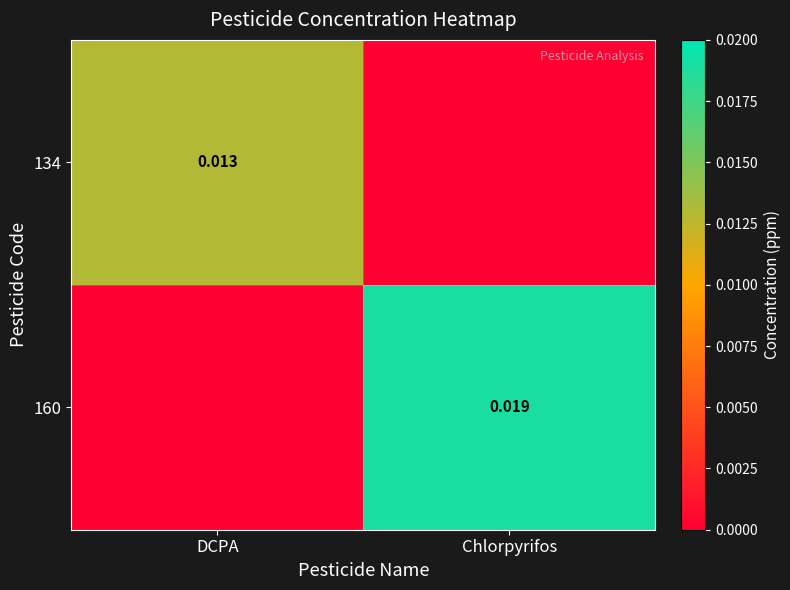

How many positive values does the 160 series have?

1